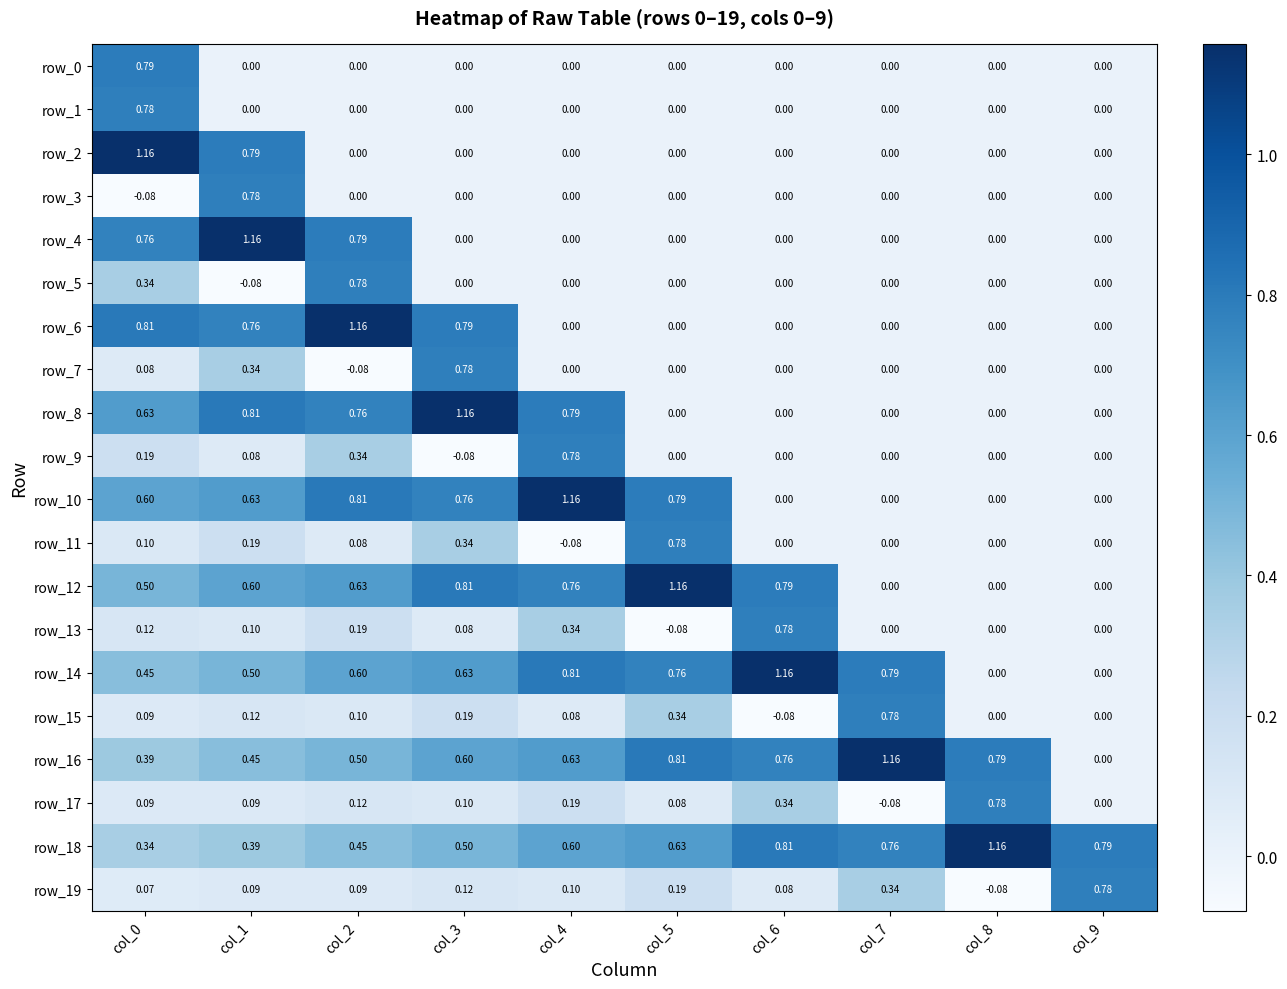

Is the value of row_14 at col_2 greater than the value of row_10 at col_1?

No